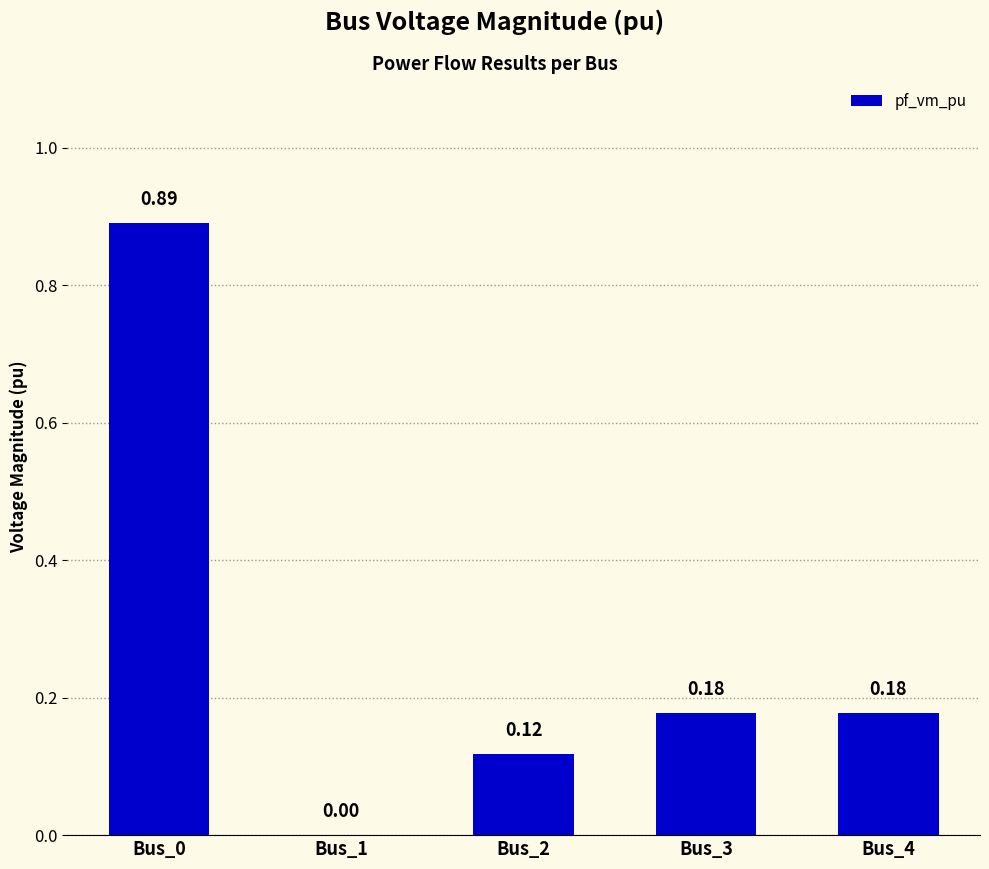

What is the sum of all values?

1.4